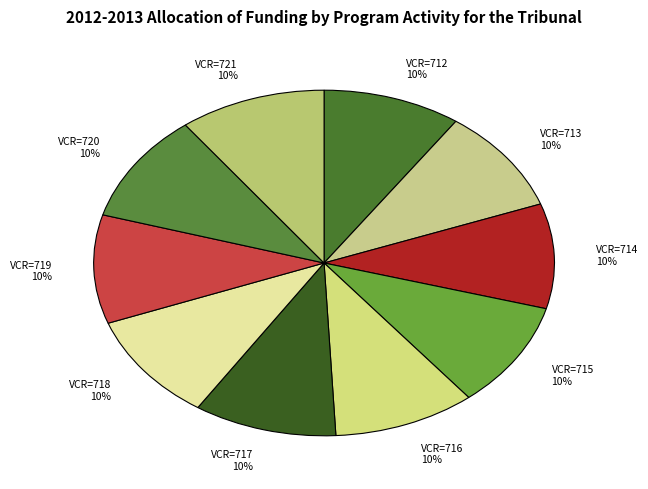

Is there a majority slice in this chart?

No